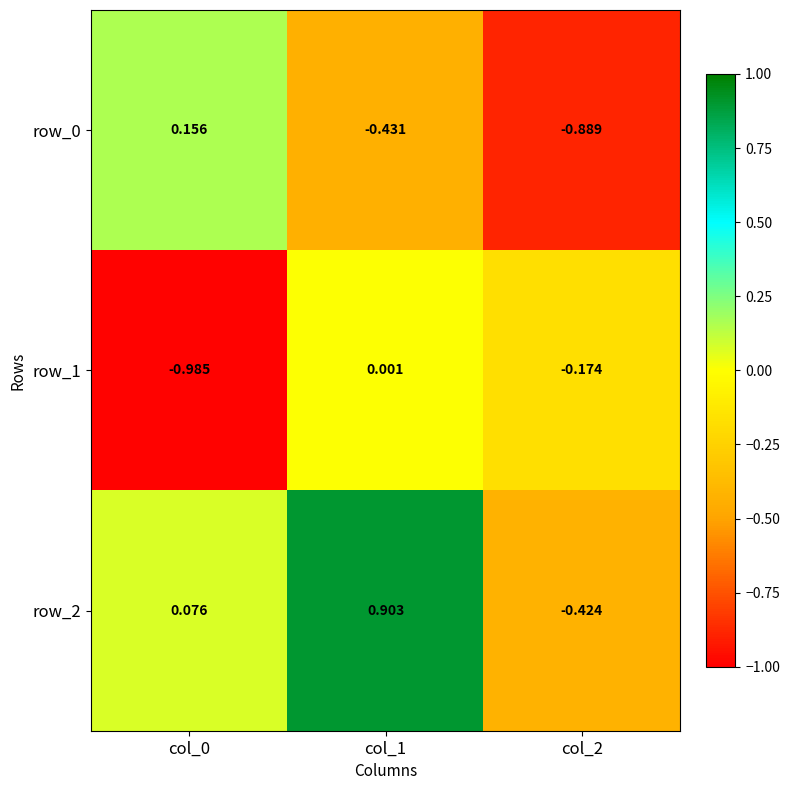

How many categories are shown in the chart?

3